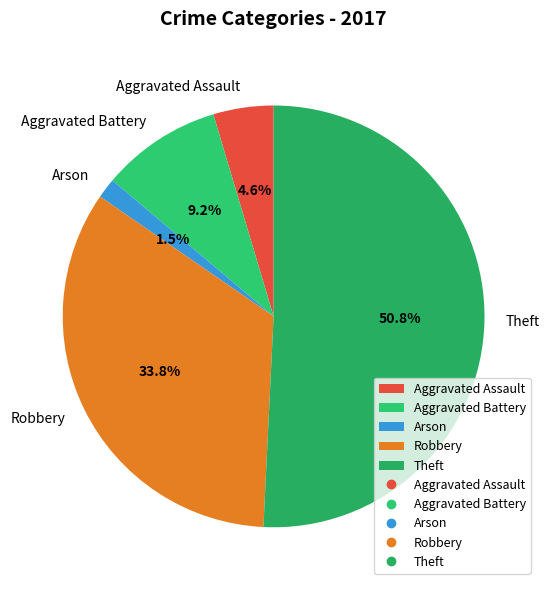

Which category has the smallest portion of the pie?

Arson